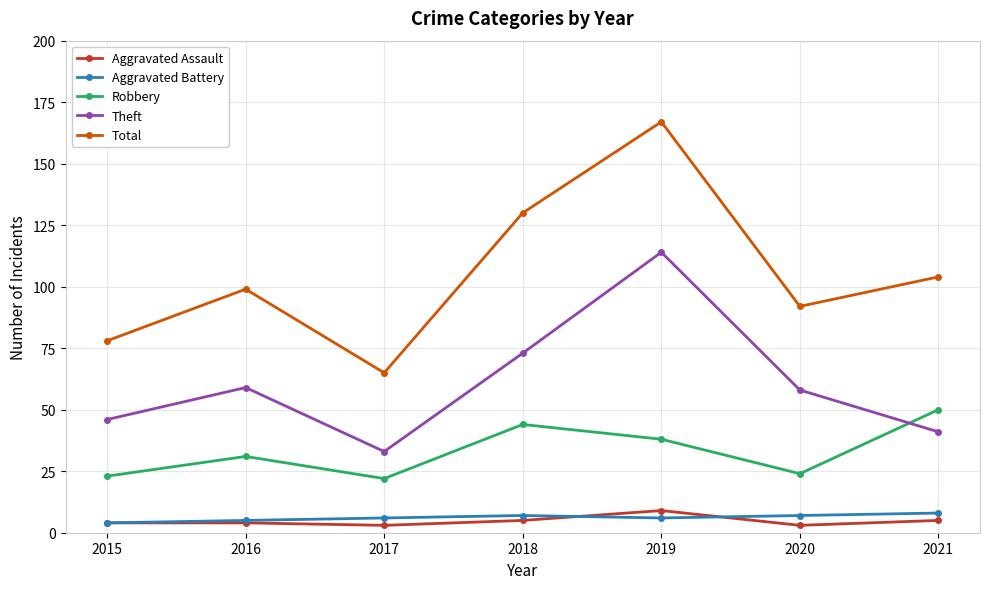

Reading left to right, transcribe all the data shown in this chart.

Aggravated Assault: 2015=4	2016=4	2017=3	2018=5	2019=9	2020=3	2021=5
Aggravated Battery: 2015=4	2016=5	2017=6	2018=7	2019=6	2020=7	2021=8
Robbery: 2015=23	2016=31	2017=22	2018=44	2019=38	2020=24	2021=50
Theft: 2015=46	2016=59	2017=33	2018=73	2019=114	2020=58	2021=41
Total: 2015=78	2016=99	2017=65	2018=130	2019=167	2020=92	2021=104